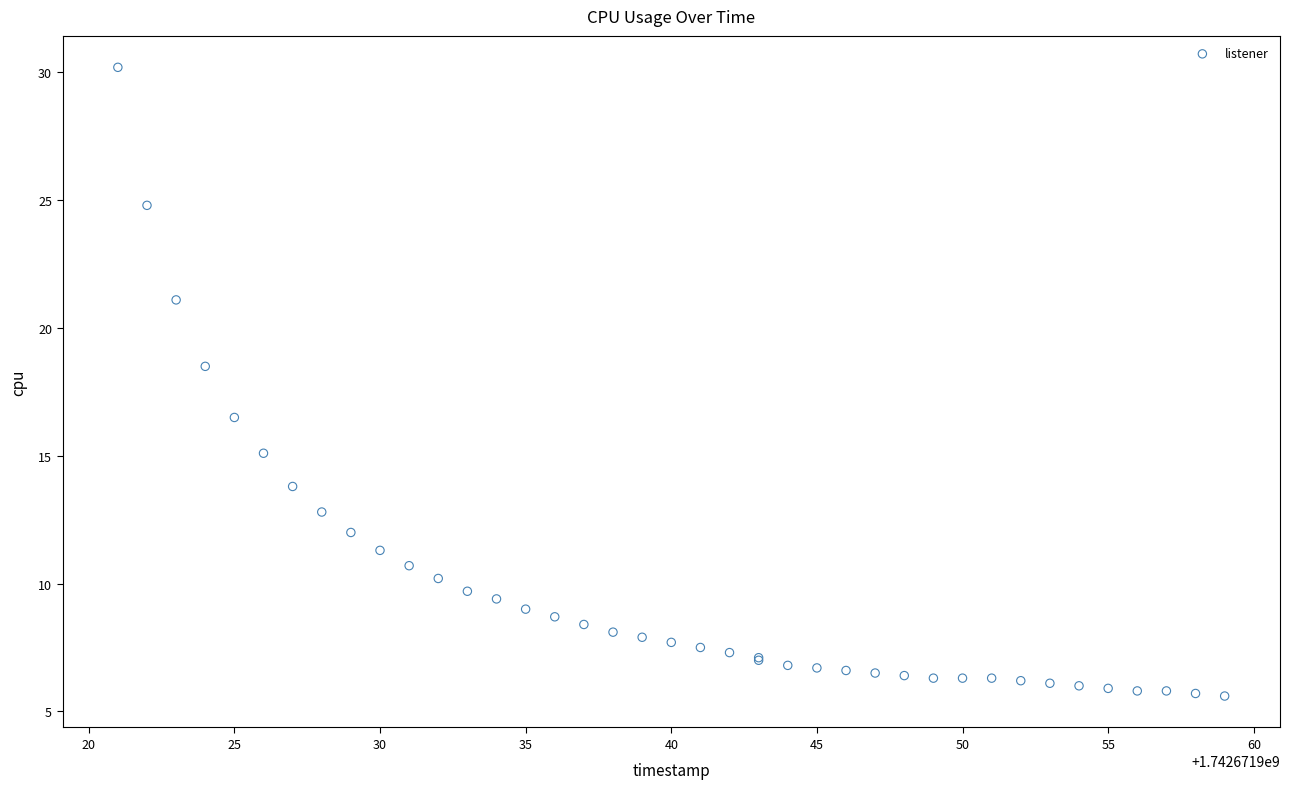

What Y value in the scatter plot is closest to 17?

16.5